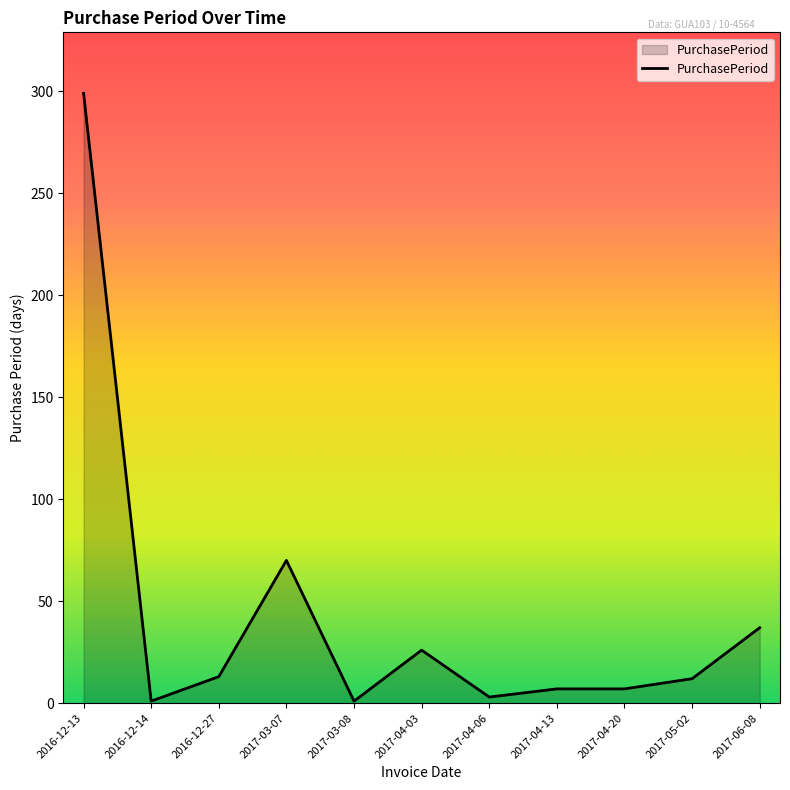

What is the smallest value displayed?

1